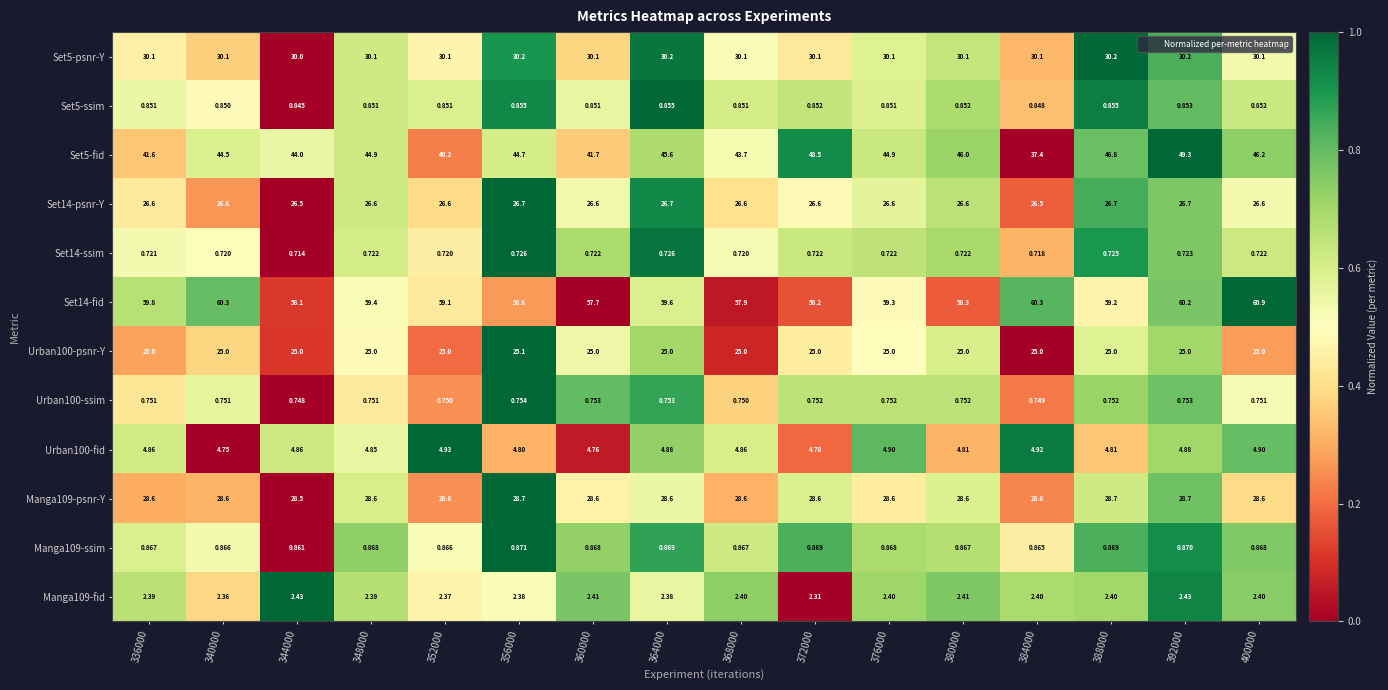

Rank the series at 340000 from highest to lowest value.

Set14-fid, Set5-fid, Set5-psnr-Y, Manga109-psnr-Y, Set14-psnr-Y, Urban100-psnr-Y, Urban100-fid, Manga109-fid, Manga109-ssim, Set5-ssim, Urban100-ssim, Set14-ssim